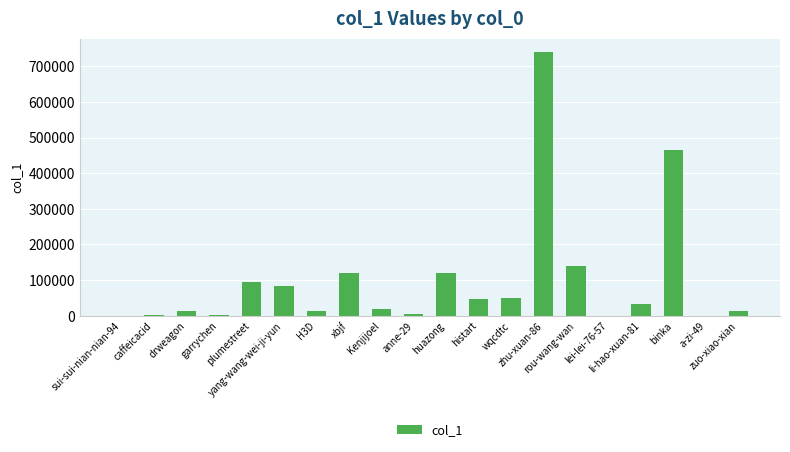

Are the bars horizontal?

No